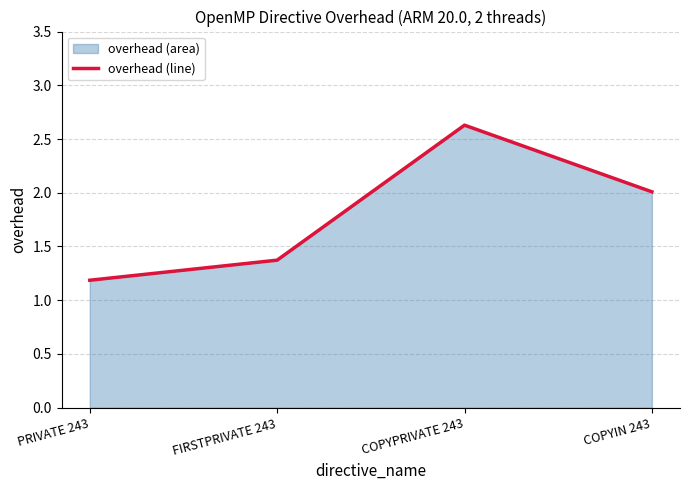

What is the minimum value shown in the chart?

1.2